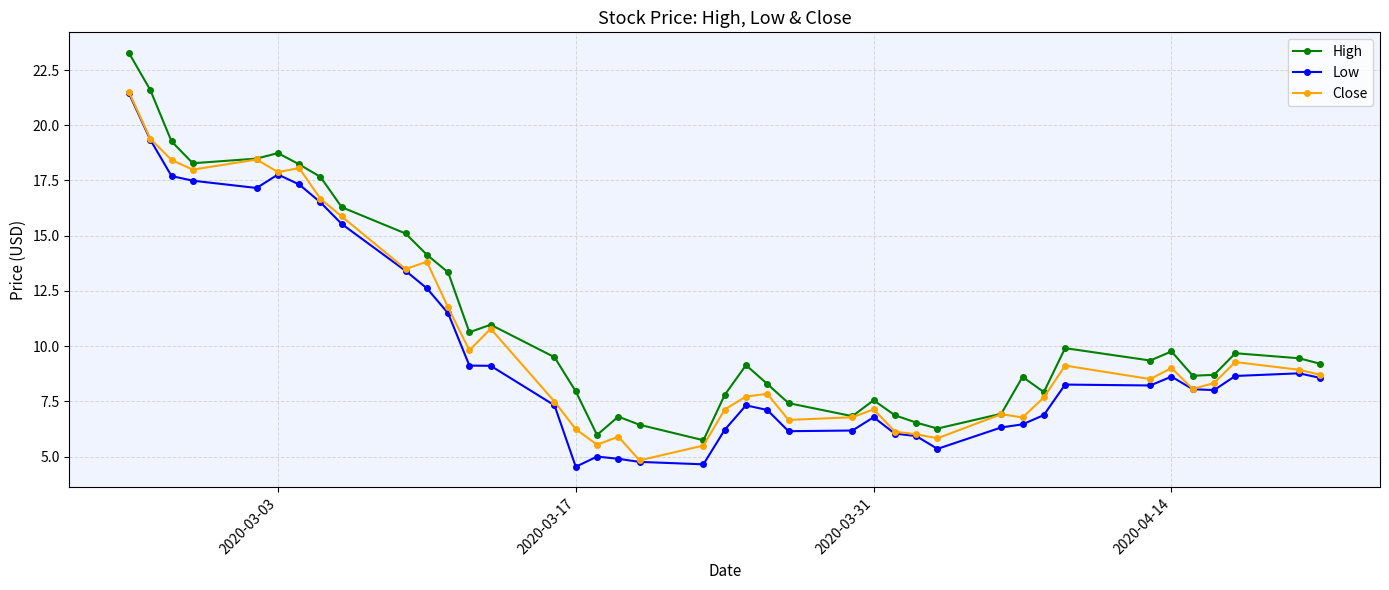

What is the value of the Close point at the 35th from the left?

9.0